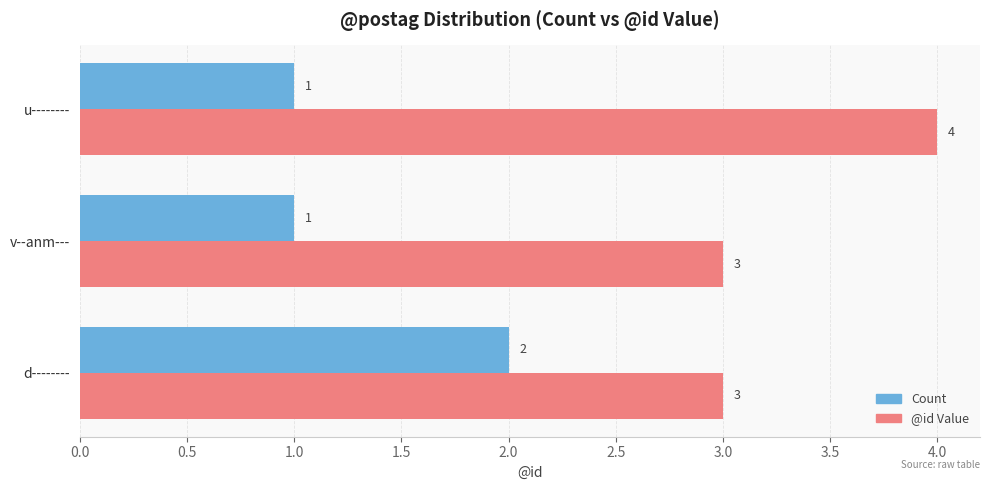

What is the approximate value of @id Value at u--------?

4